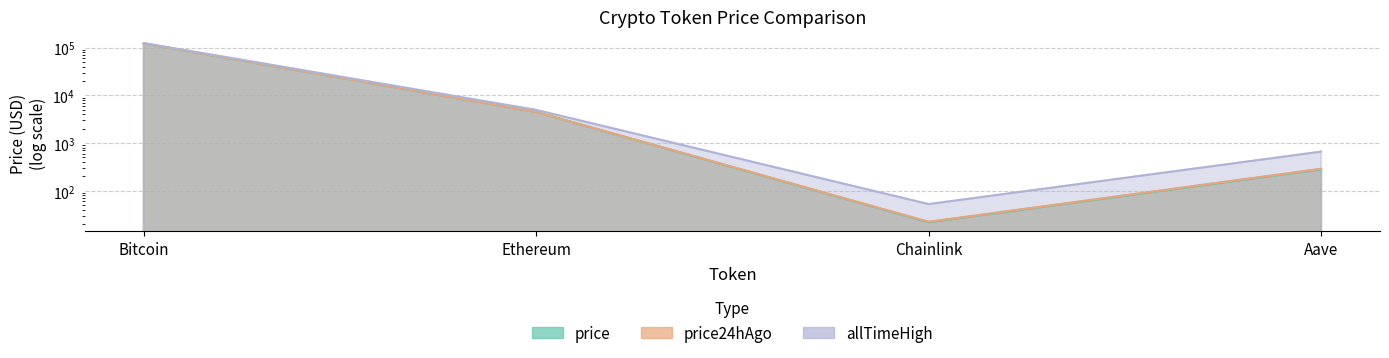

What is the difference between the second highest and second lowest values in the price24hAgo series?

4190.7